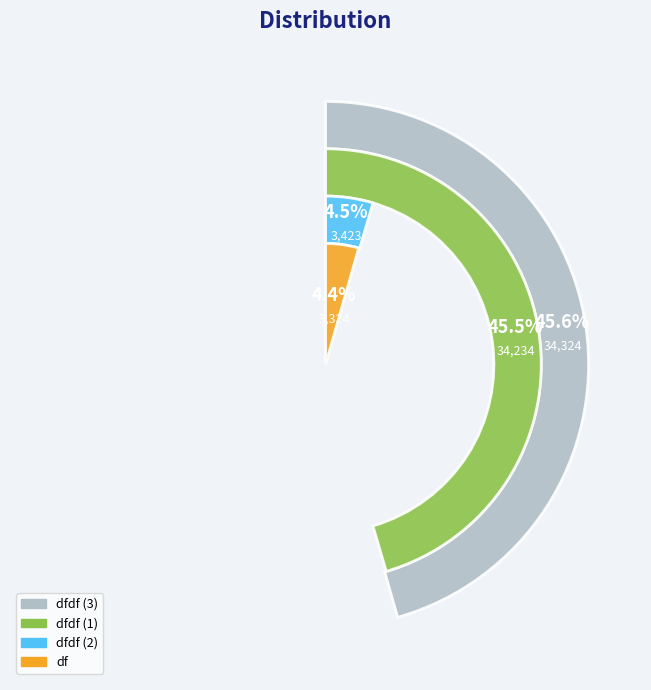

What percentage is NOT represented by df?

95.6%